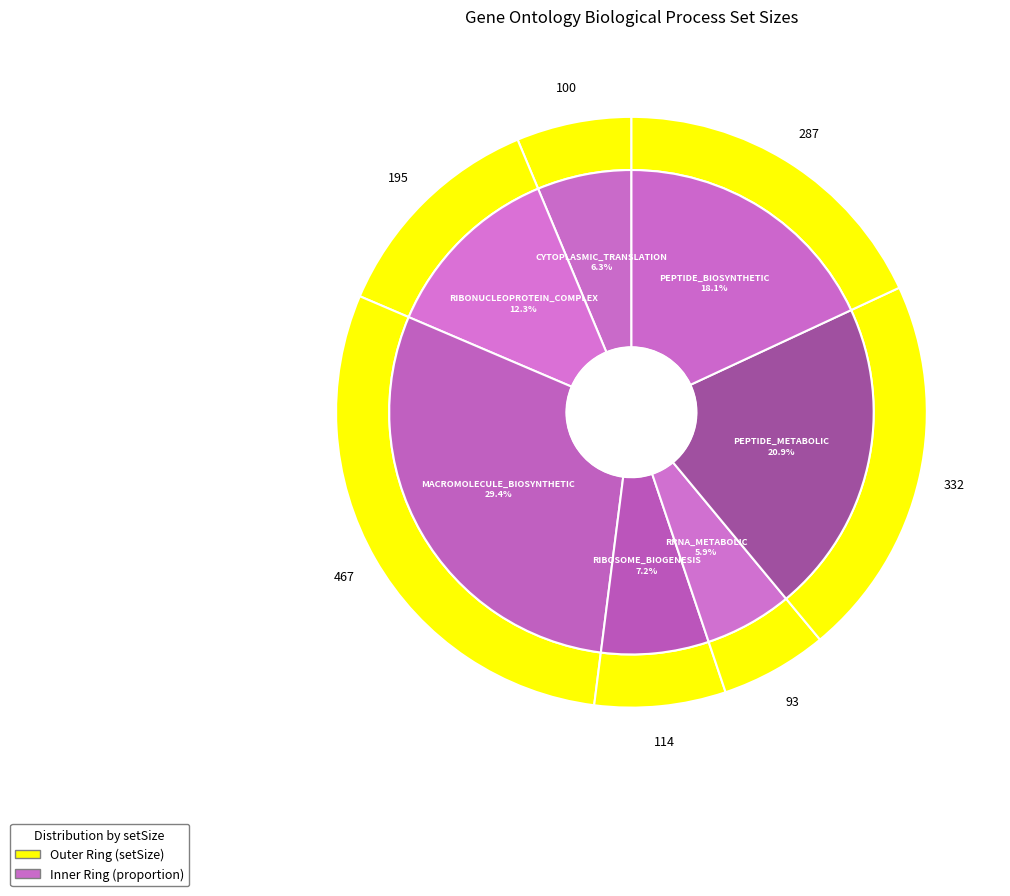

Is it true that GOBP_PEPTIDE_METABOLIC_PROCESS is 21% of the pie?

True